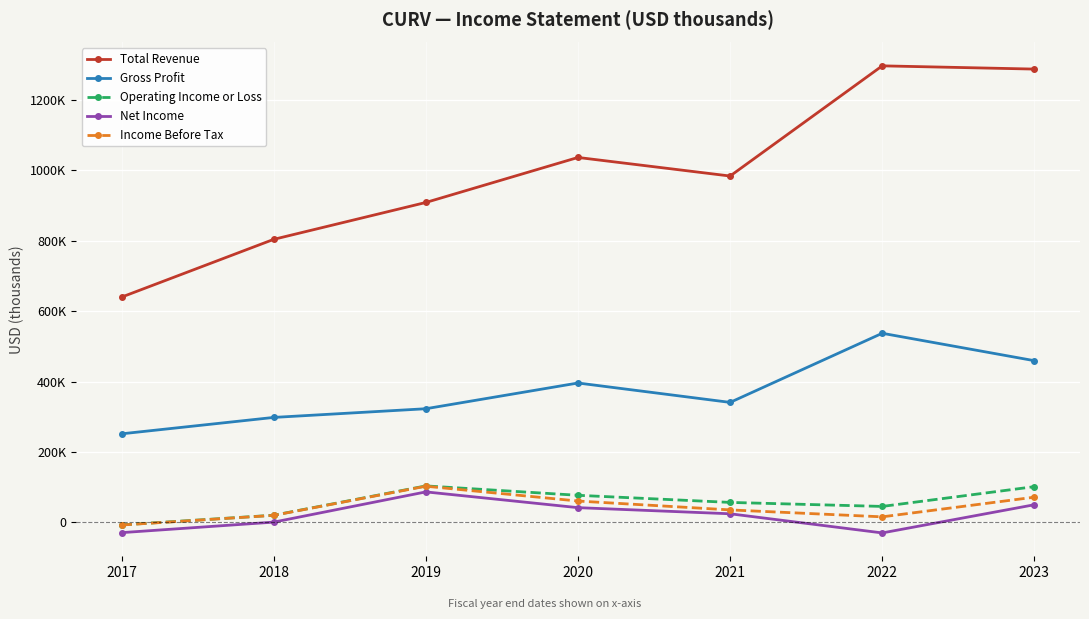

Is this an area chart (filled region under the line)?

No